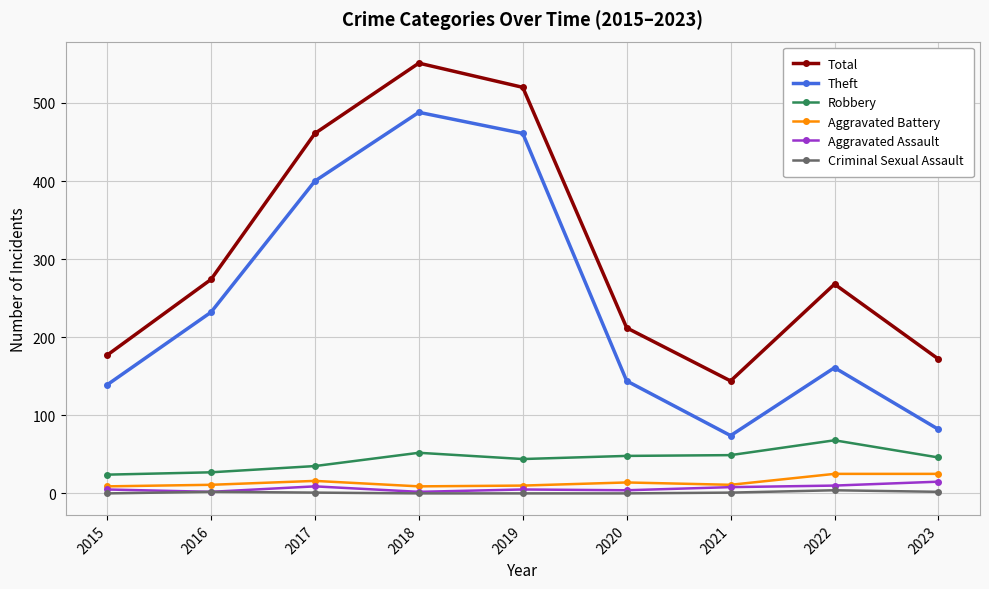

True or false: Theft has more than 2 interior local peaks.

False